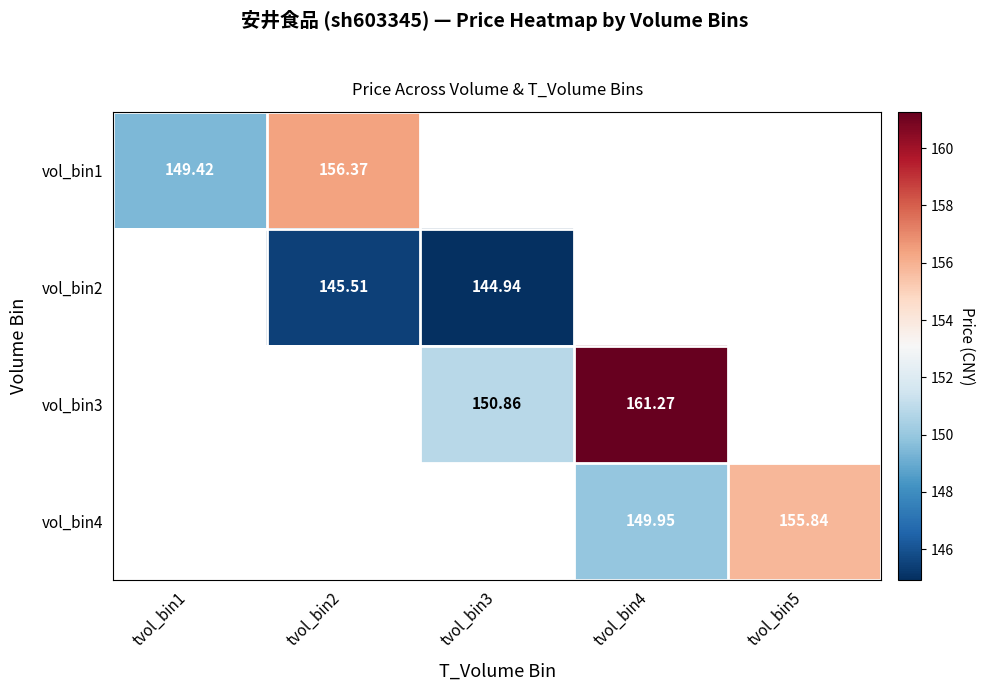

Is the value of vol_bin4 at tvol_bin4 greater than the value of vol_bin3 at tvol_bin4?

No